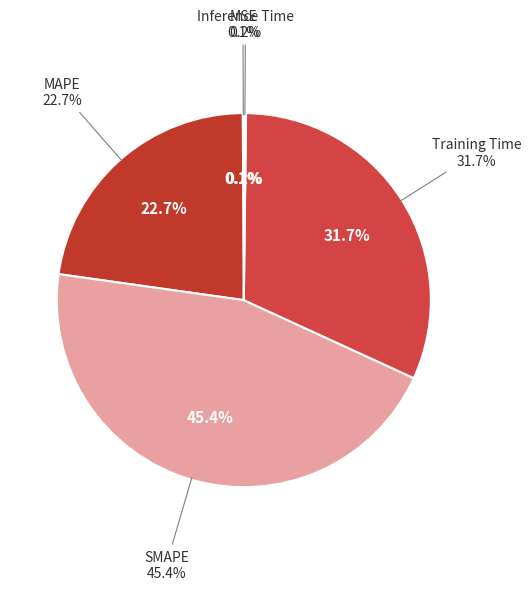

The MAPE slice represents 17% of the pie. True or false?

False